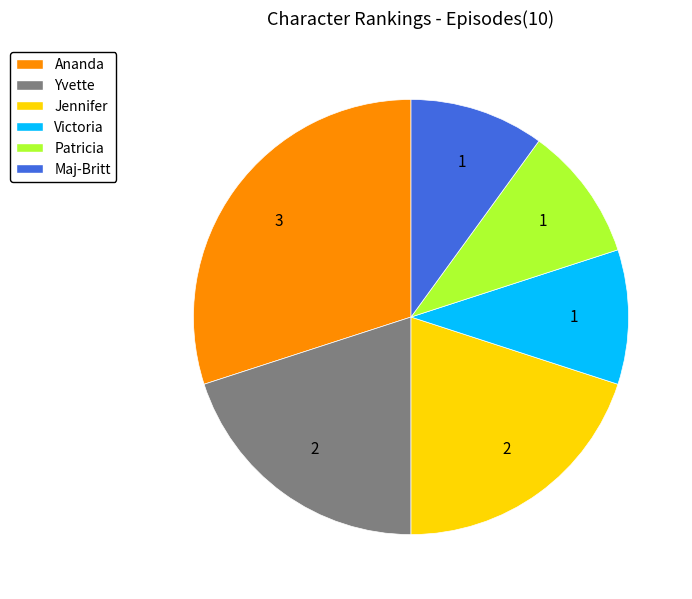

Is the sum of Jennifer and Yvette greater than half?

No